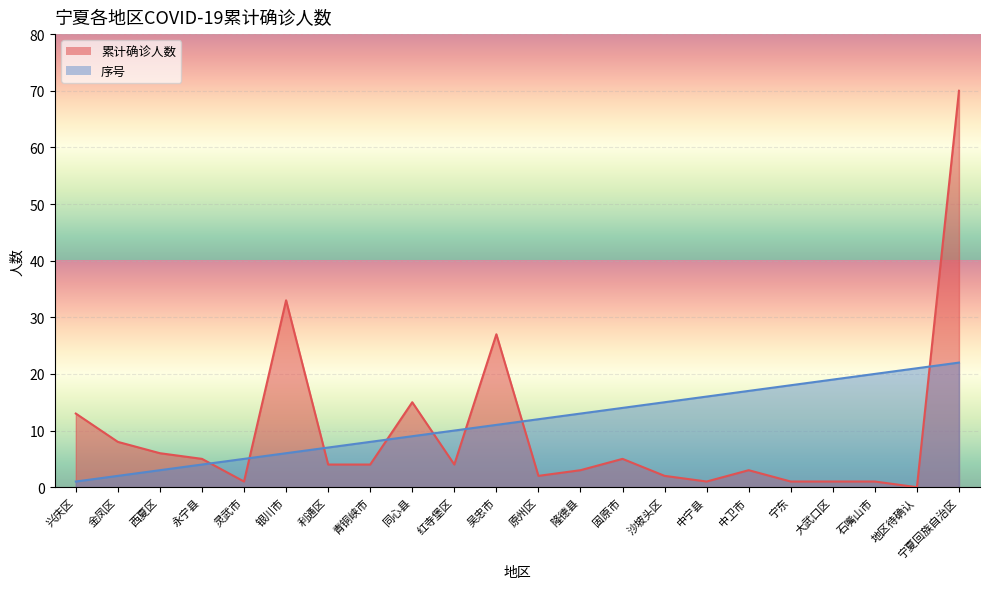

The 序号_line series shows 13 at 隆德县. True or false?

True